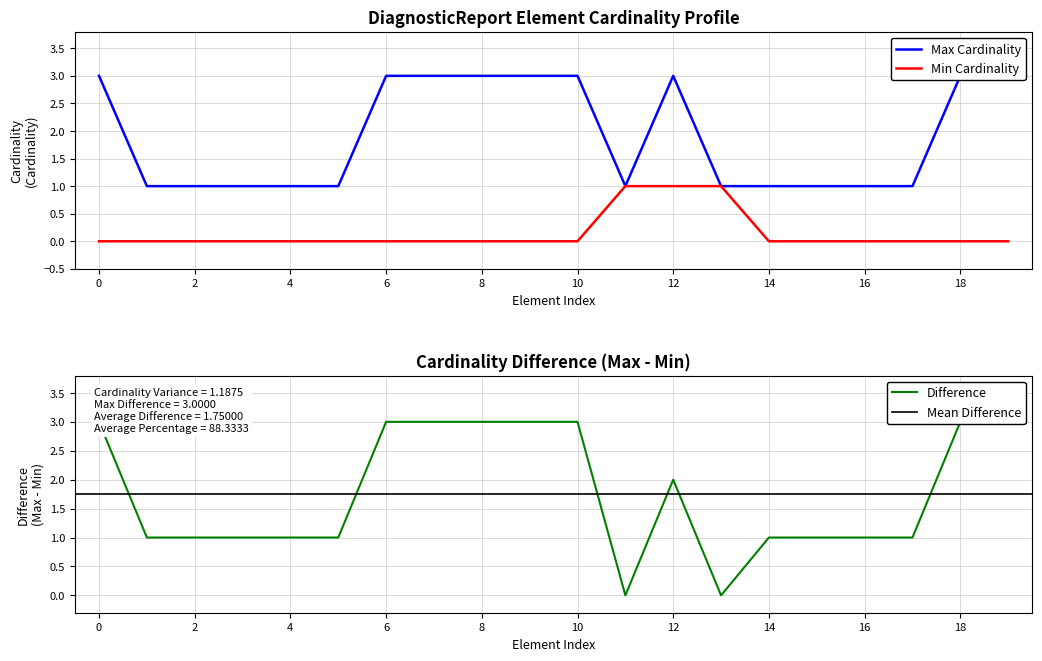

True or false: Min Cardinality has a value of 0 at 10.

True